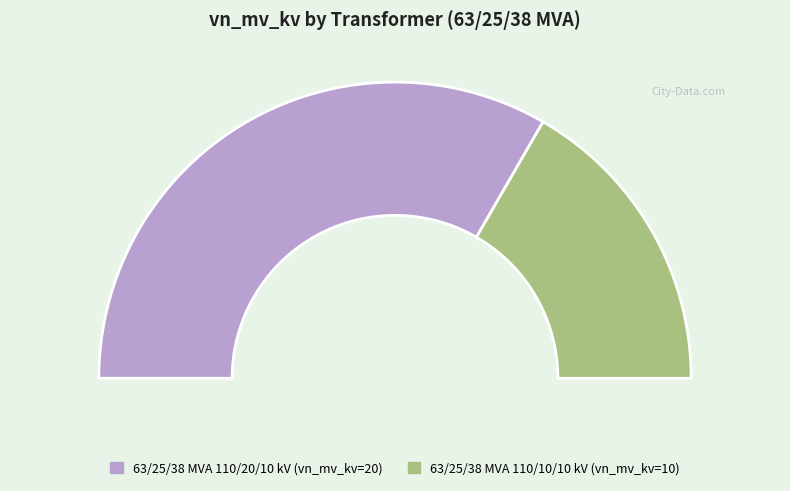

Does any single category account for the majority?

Yes